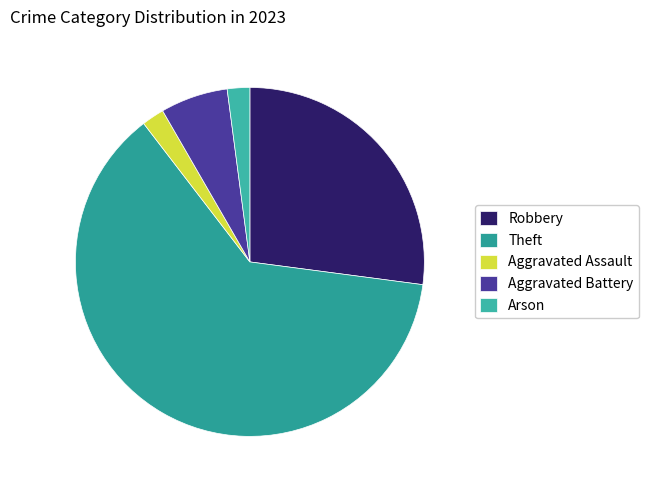

Which has a higher value, Aggravated Battery or Theft?

Theft